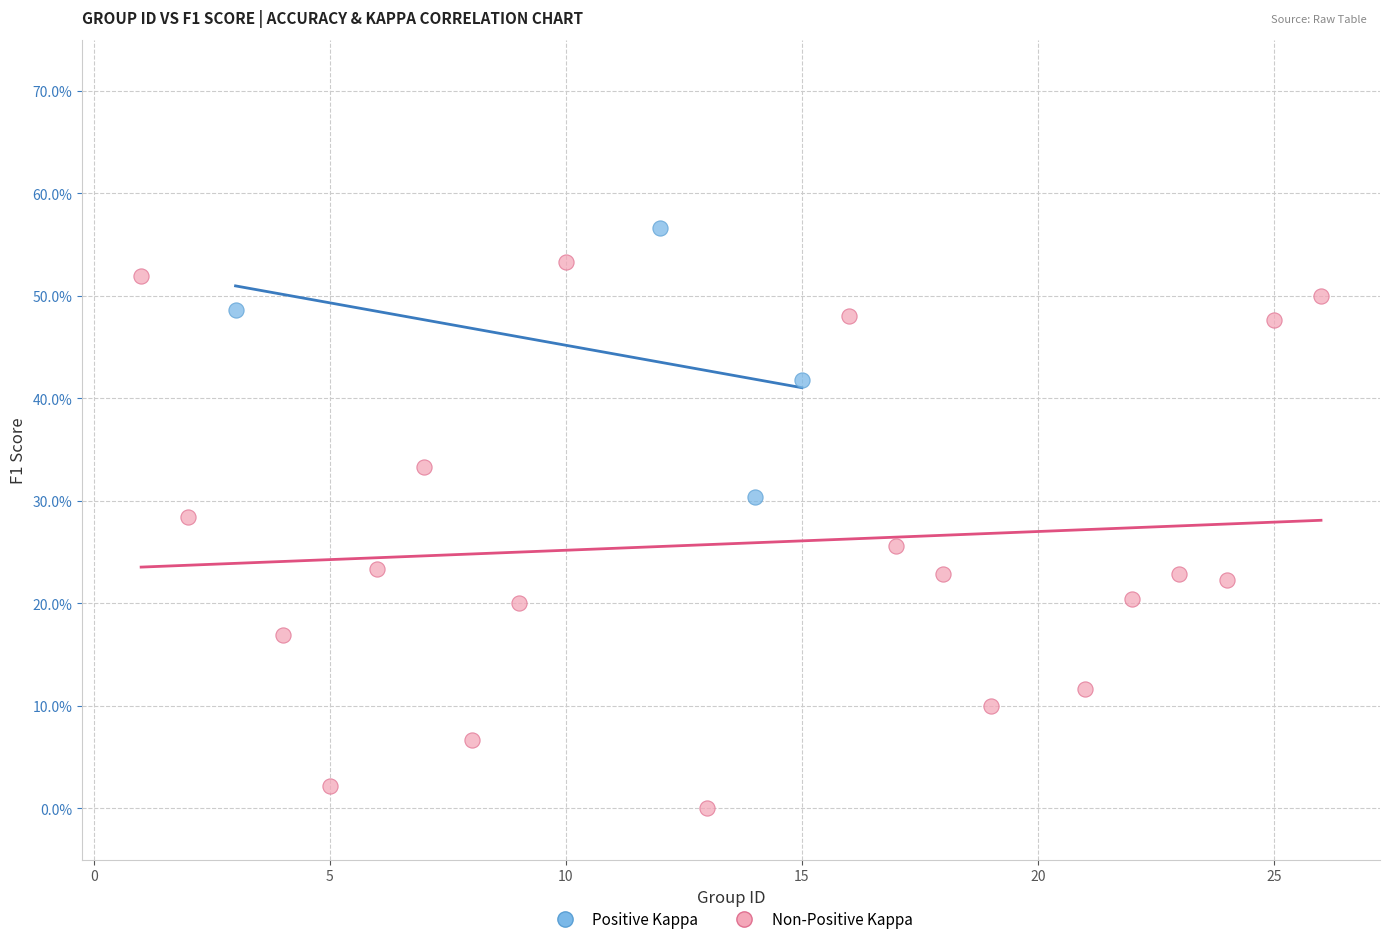

Which series contains the lowest Y value?

Non-Positive Kappa